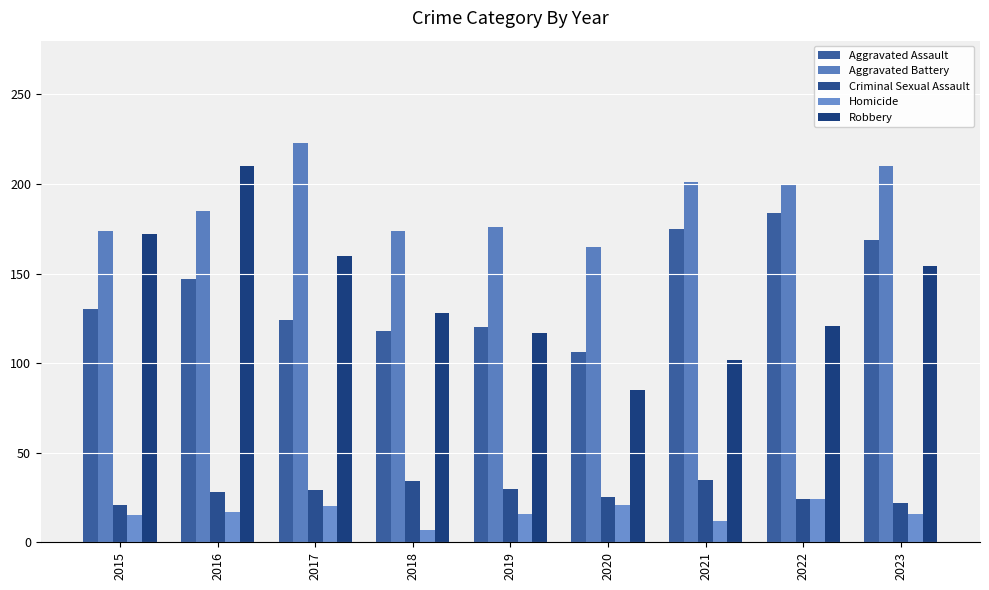

How many series are shown in this chart?

5